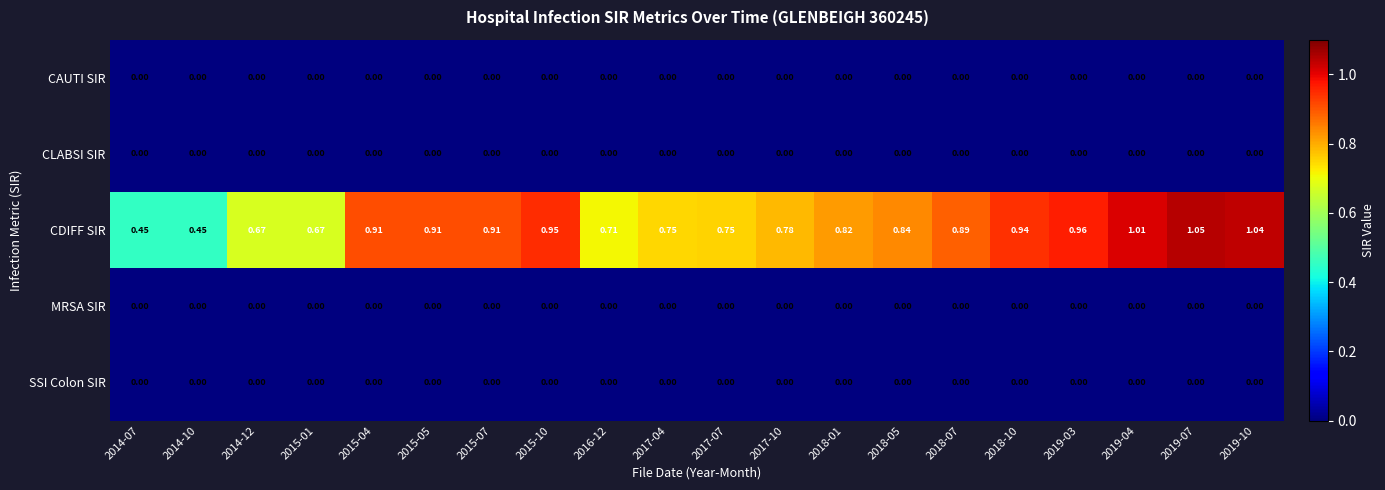

Between 2015-01 and 2017-04, which series saw the biggest shift?

CDIFF SIR